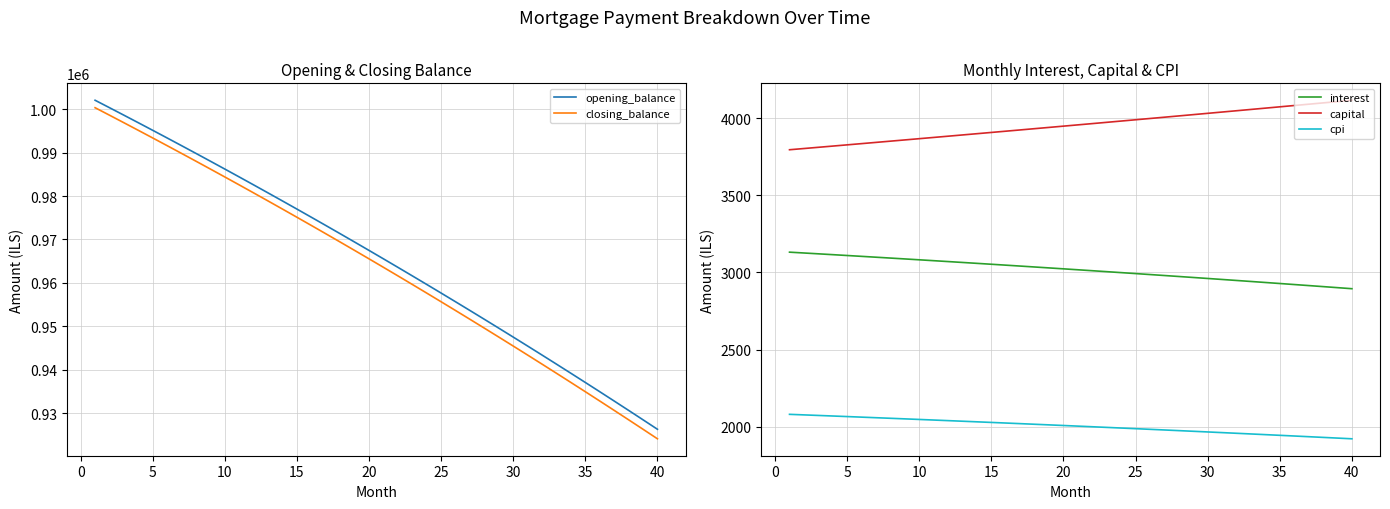

True or false: interest and capital intersect in this chart.

False